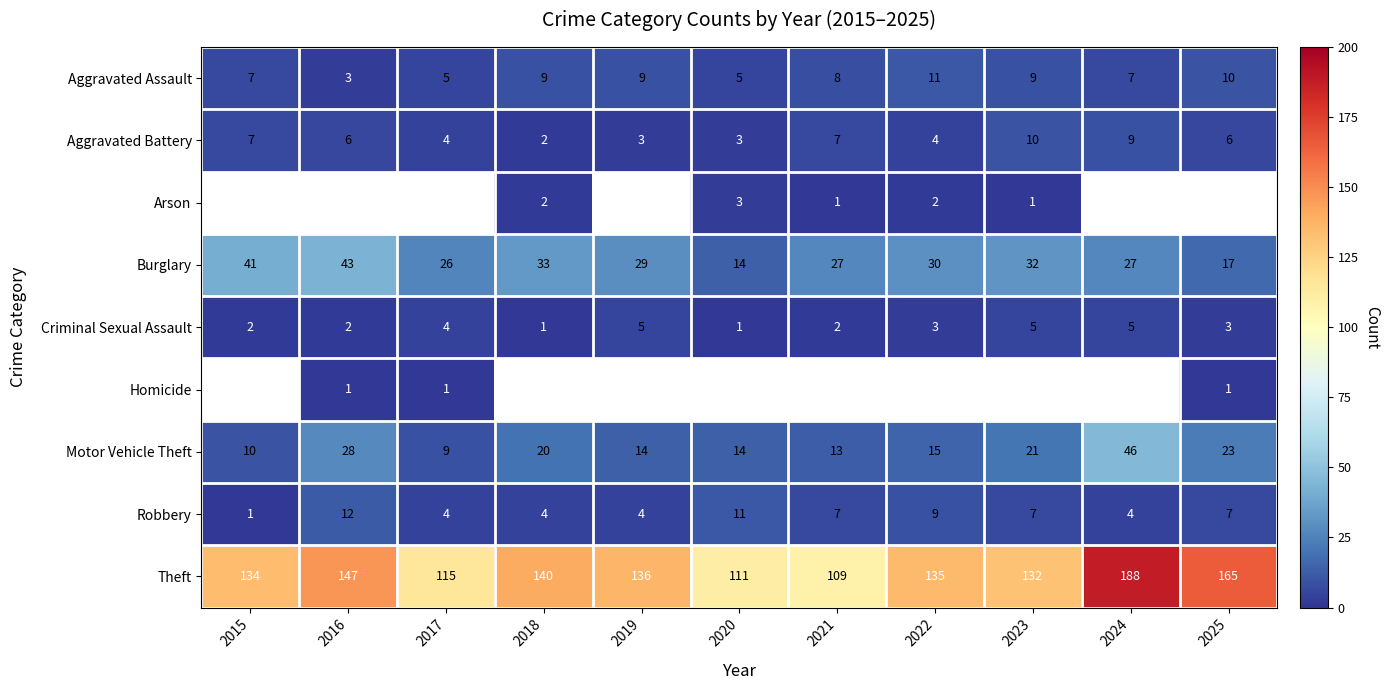

Count the Criminal Sexual Assault values in the range 2 to 5.

9